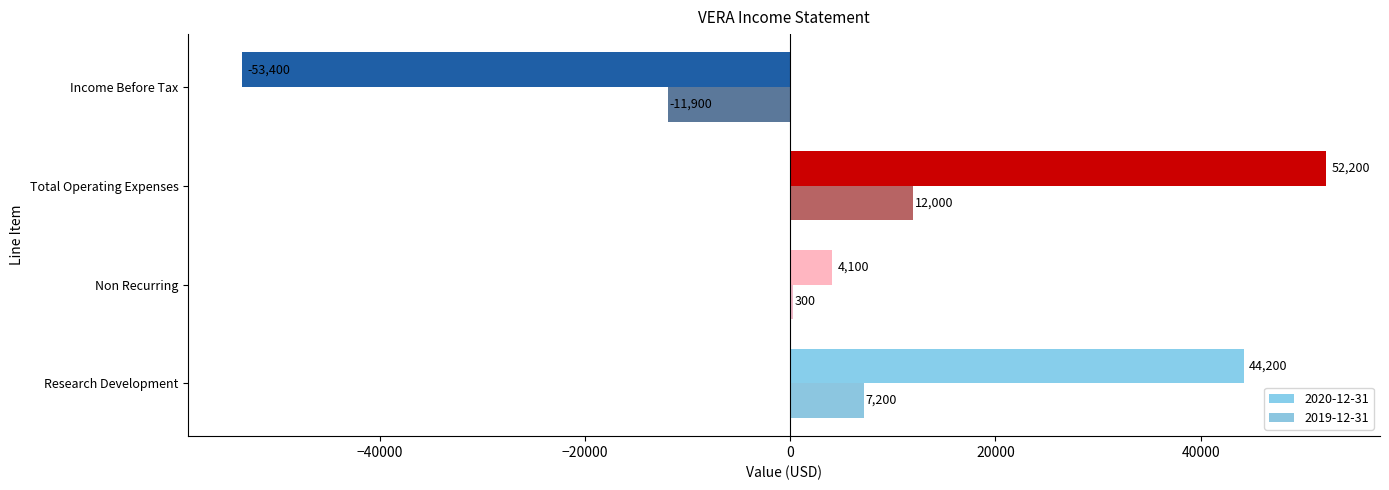

What is the total value across all series at Research Development?

51400